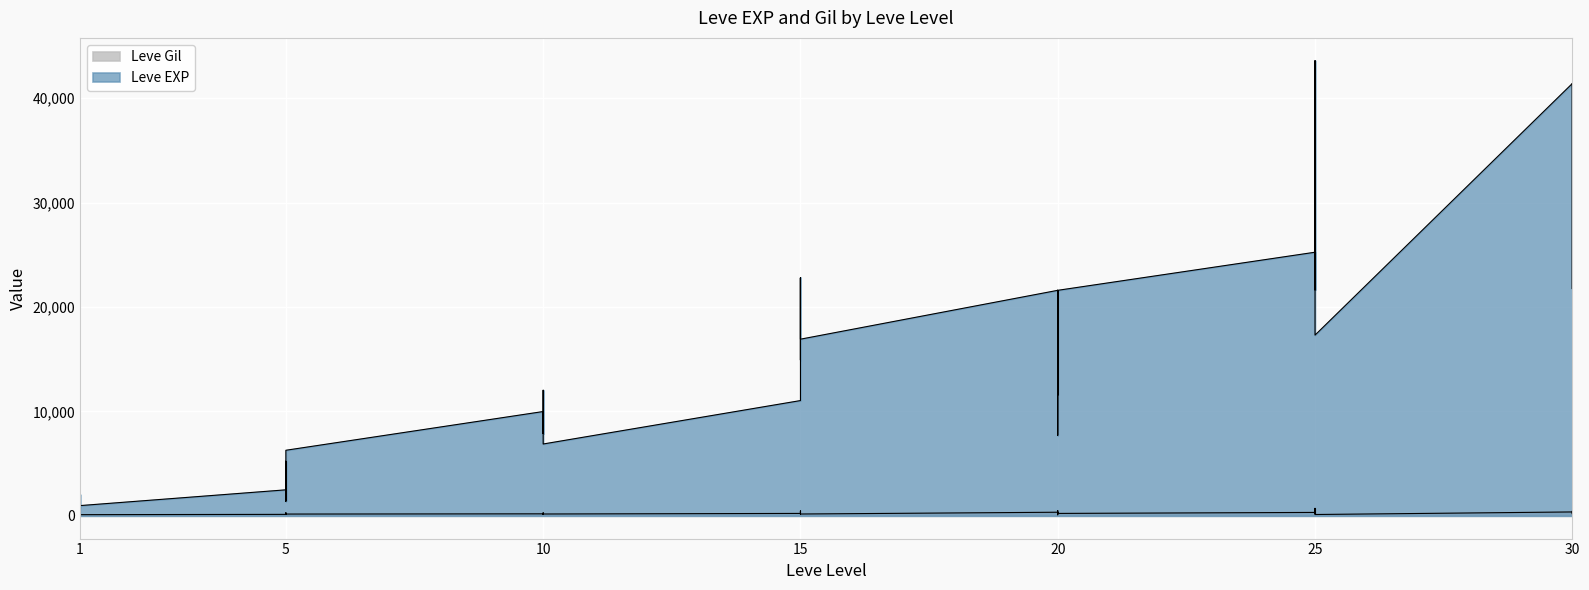

What is the smallest value displayed?

101